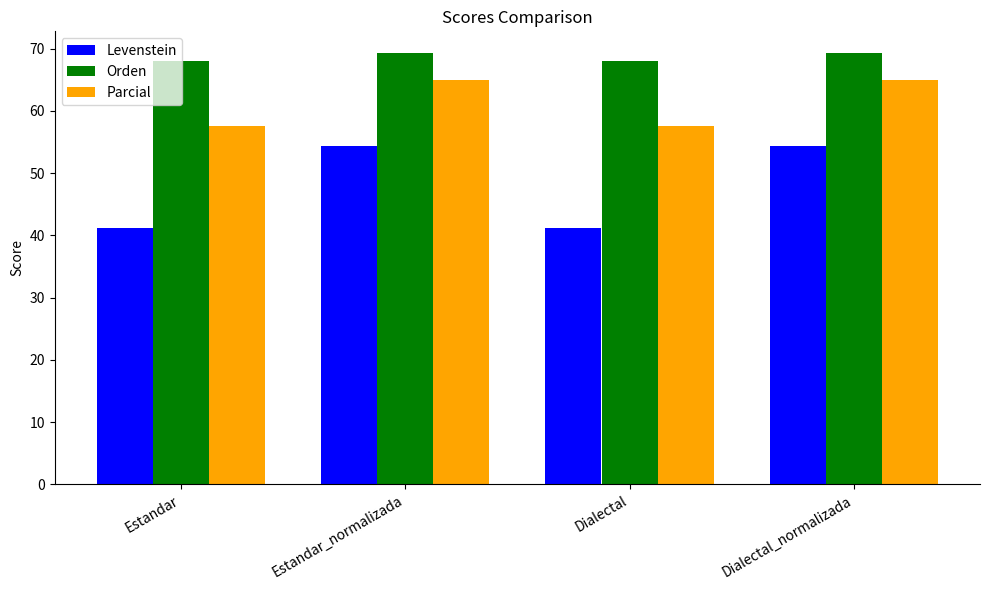

What is the sum of all Orden values?

274.5